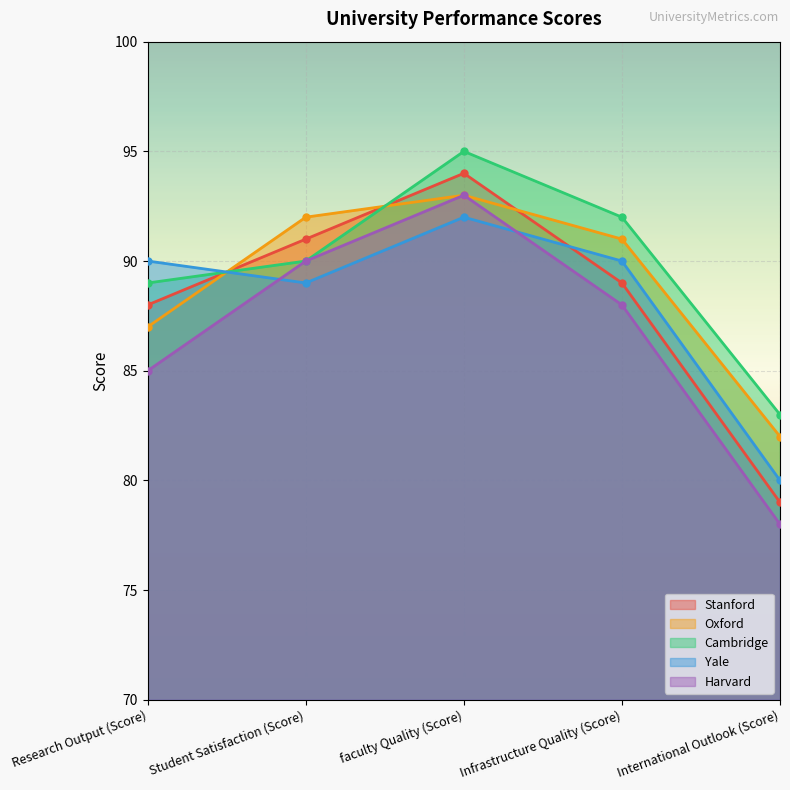

Where is Yale nearest to the value 86?

Student Satisfaction (Score)